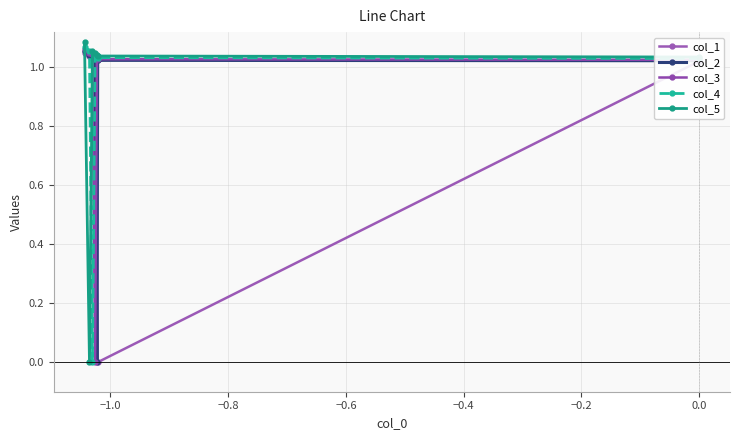

The value of col_1 at 0.0 is 1.0. True or false?

True